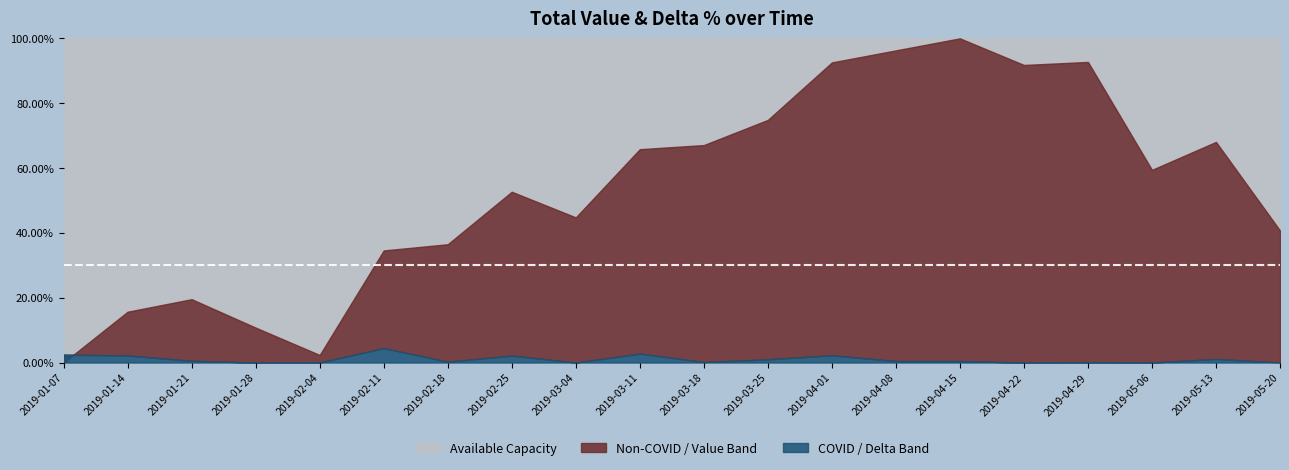

Where is the first local minimum for deltaPerc?

2019-01-28